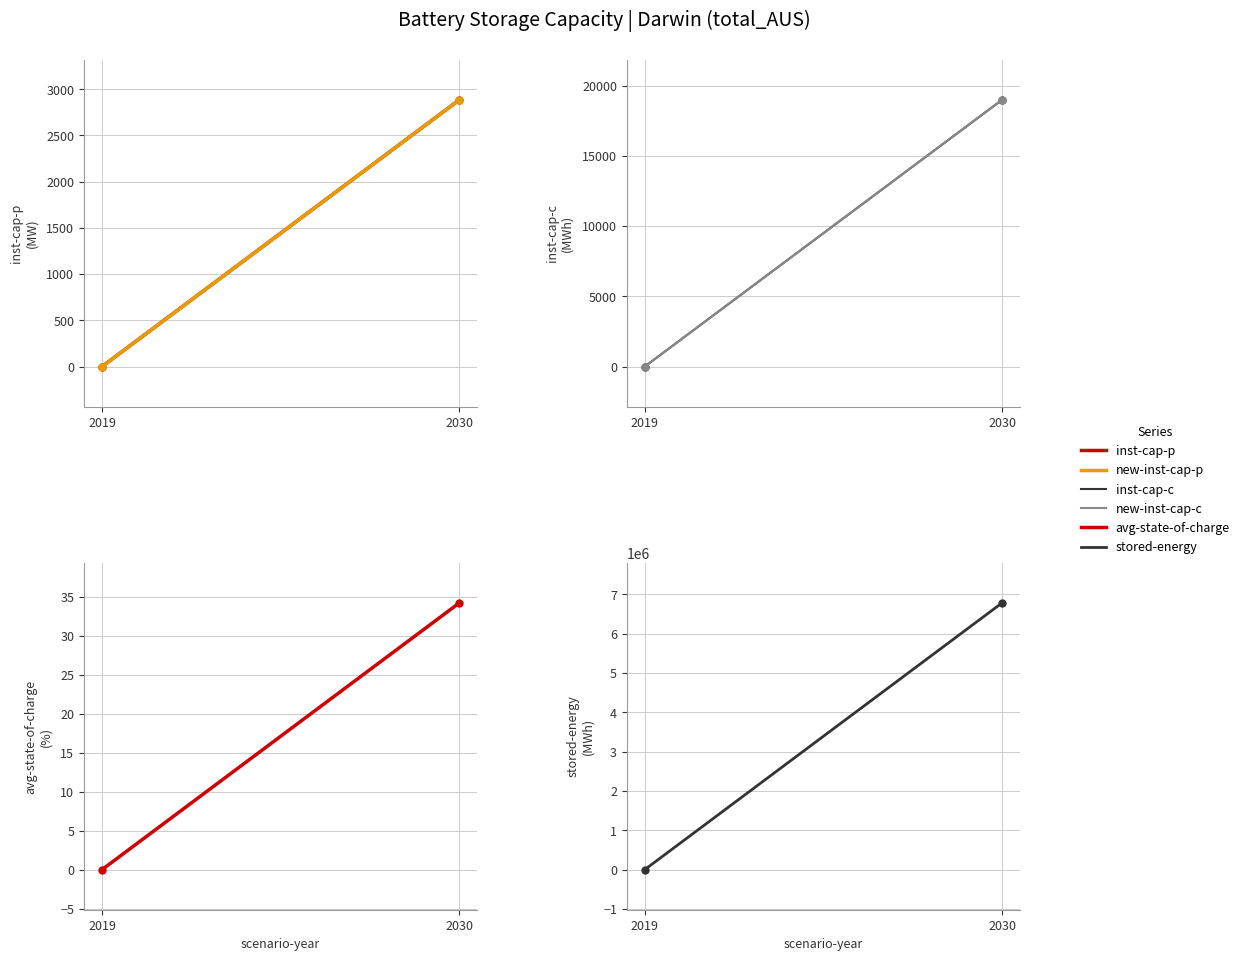

What is the difference between the inst-cap-p values at 2030 and 2019?

2886.6